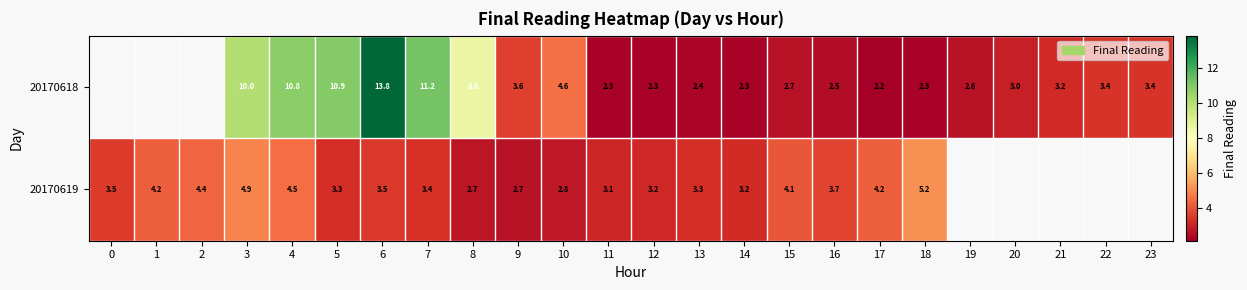

List the series in order of their peak value, highest first.

20170618, 20170619